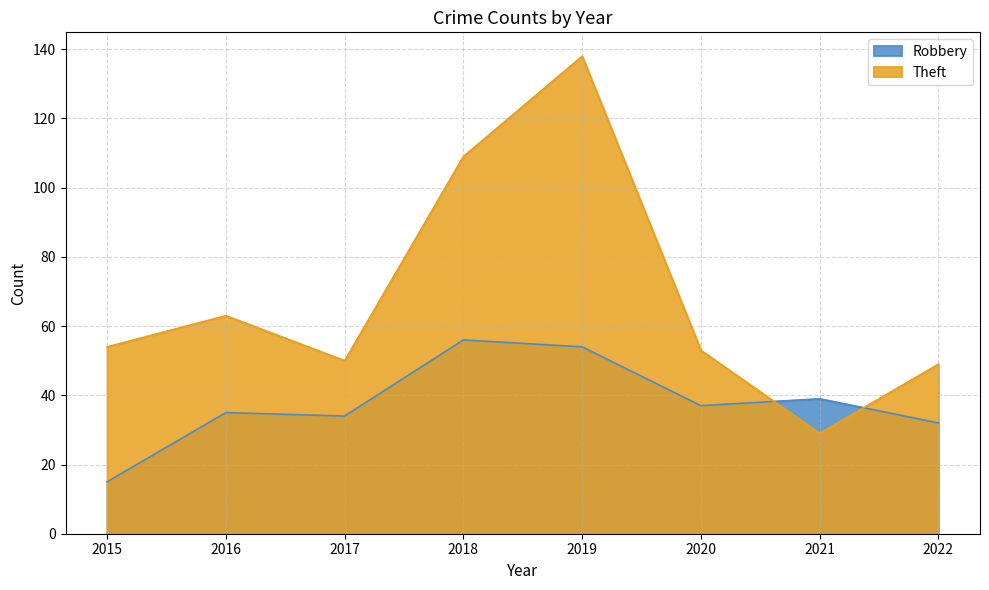

Is it true that Robbery equals 15 at 2015?

True